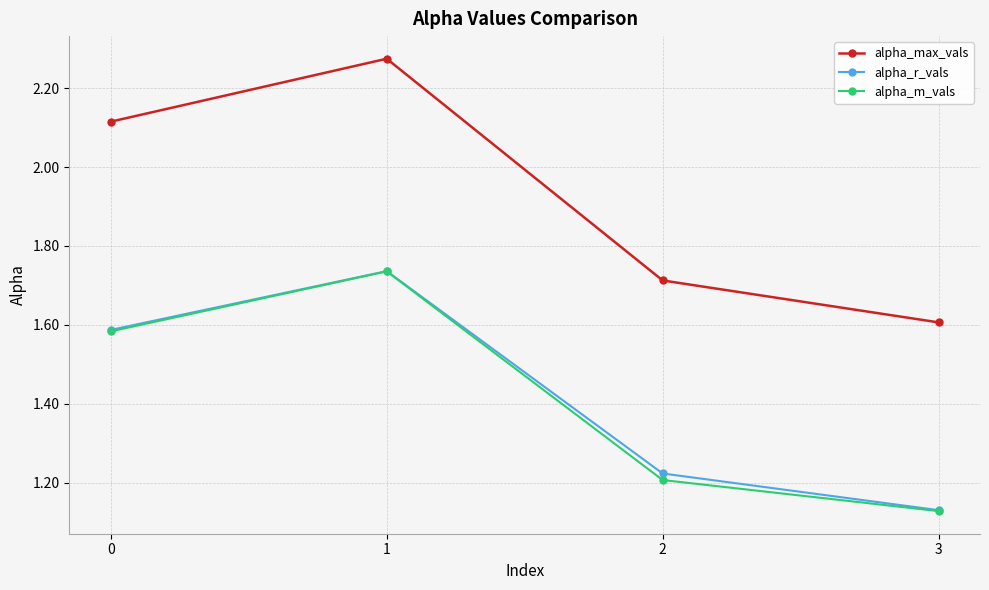

Which category has the highest value across all series?

1